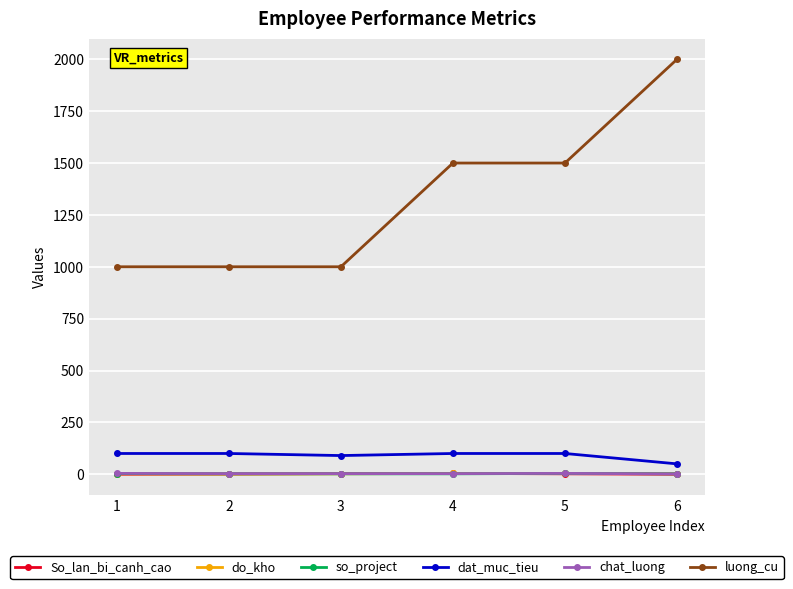

At how many categories does at least one series exceed 1021?

3